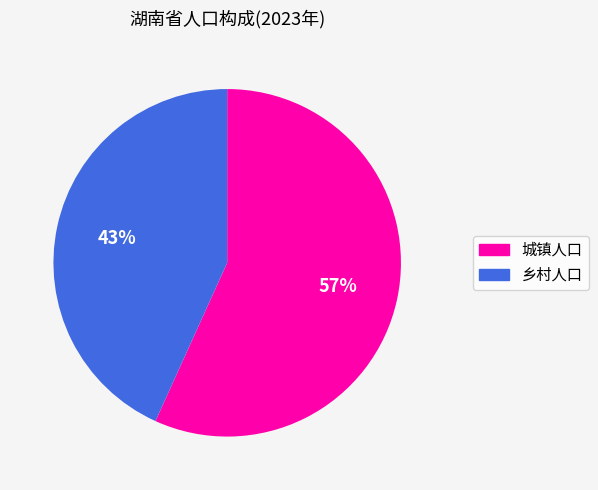

To the nearest percent, what is the difference between the 城镇人口 and 乡村人口 slice percentages?

14%